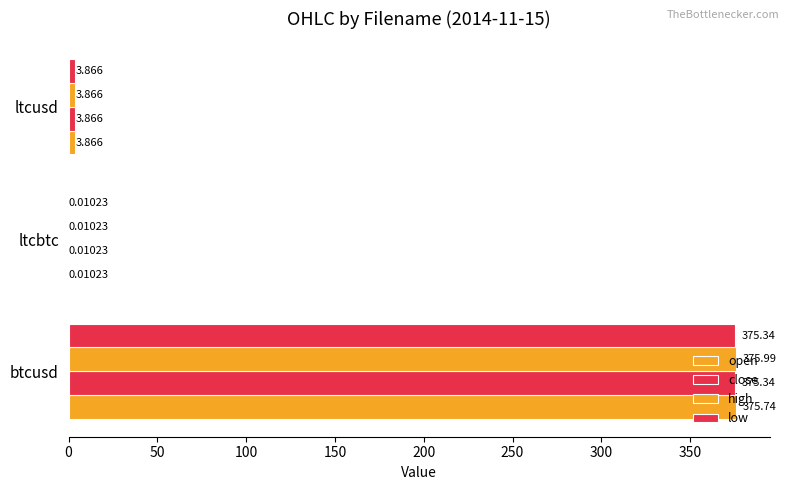

How many data points does each series have?

3